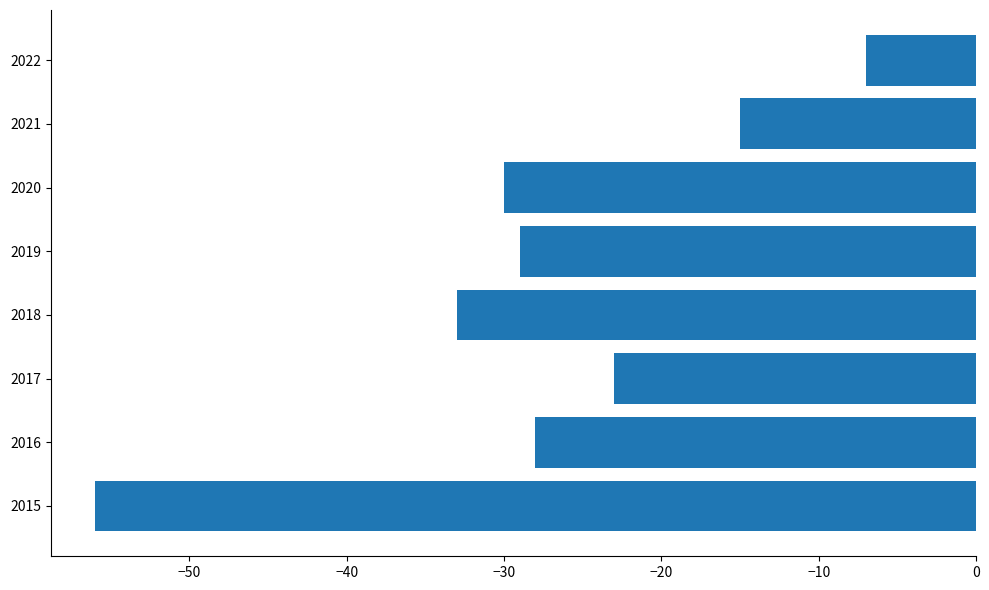

Are the bars grouped side by side (vs. stacked)?

No